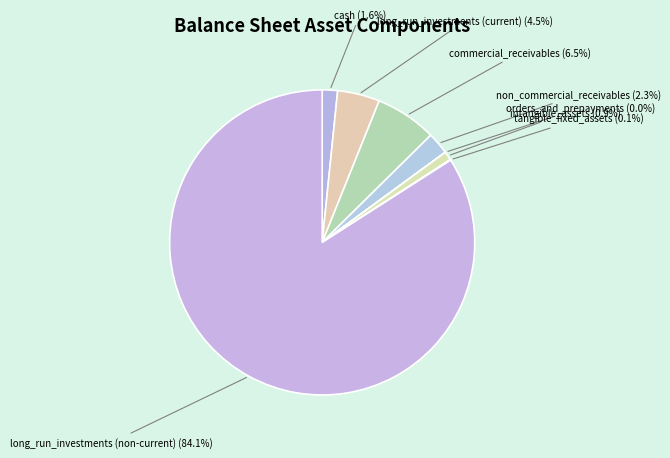

Which has a higher value, intangible_assets or non_commercial_receivables?

non_commercial_receivables